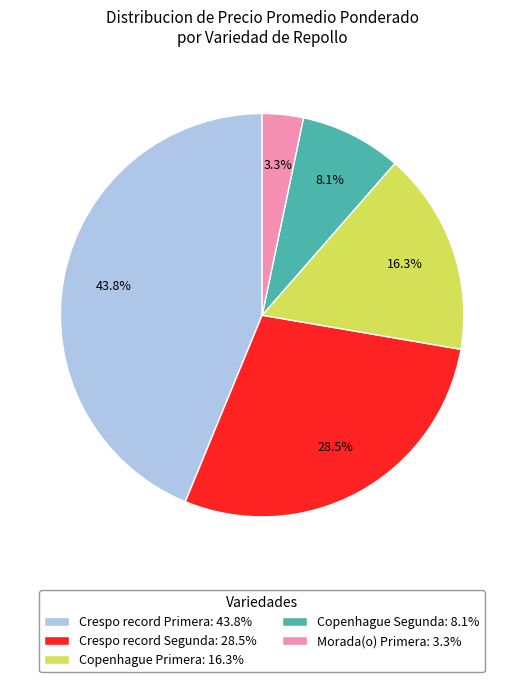

How many slices are in this pie chart?

5